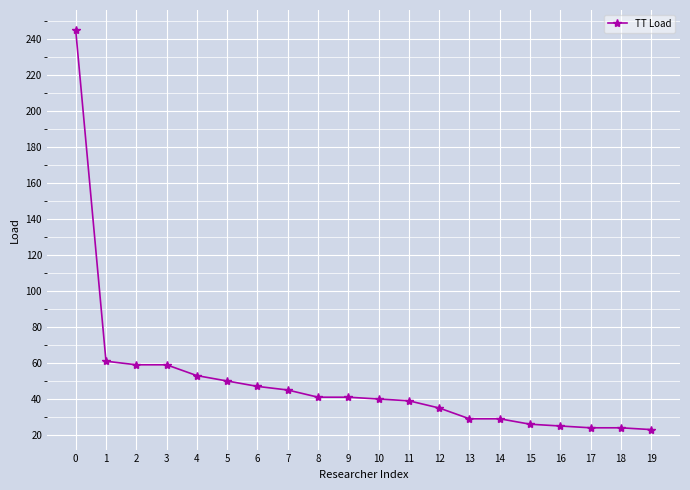

What is the maximum value shown in the chart?

245